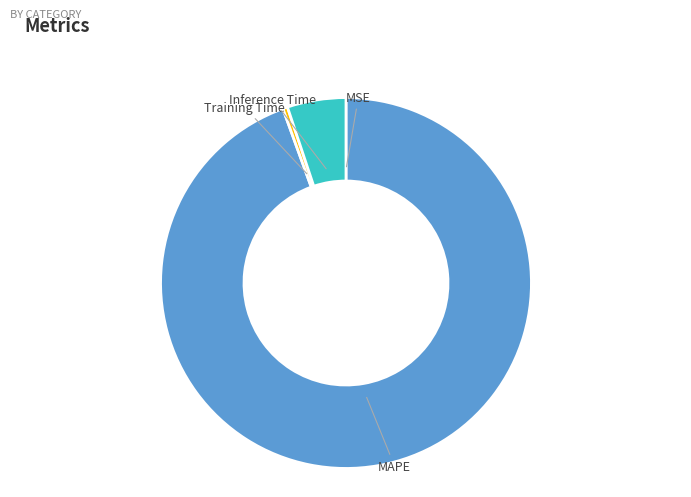

True or false: Inference Time accounts for 5% of the total.

True